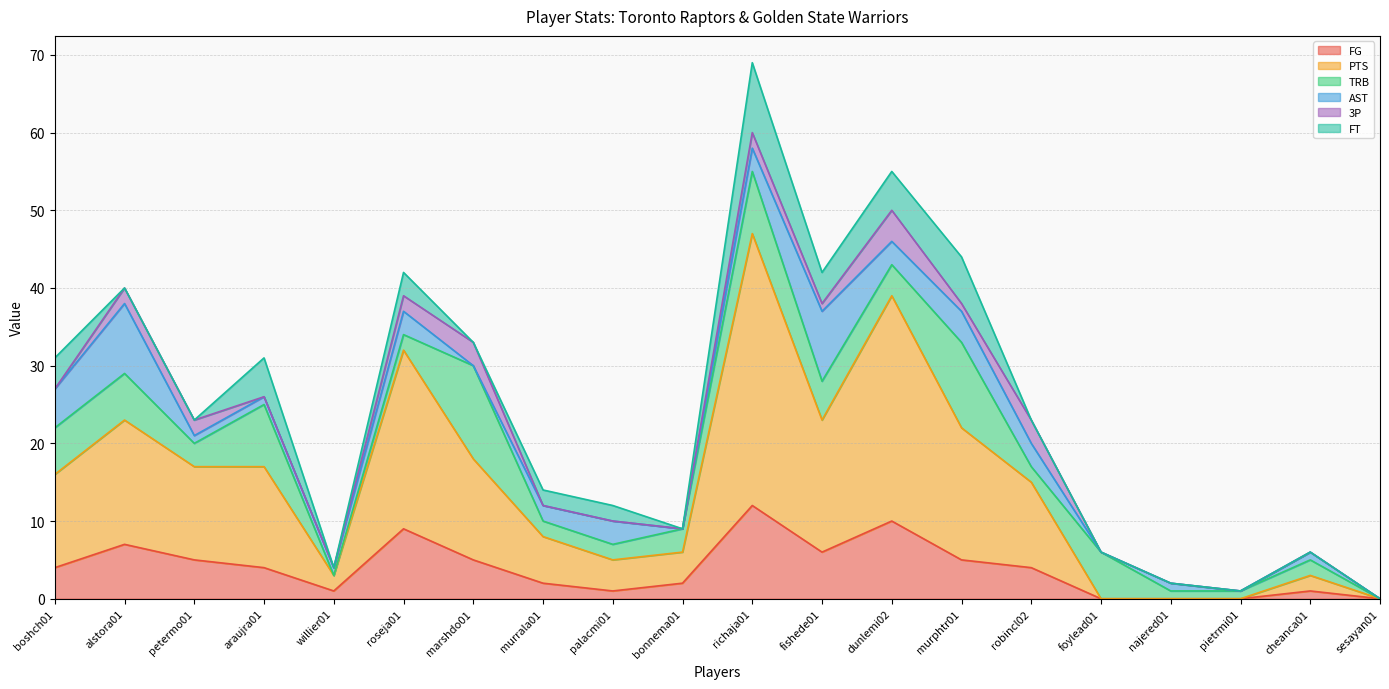

List the series in order of their peak value, lowest first.

3P, AST, FT, FG, TRB, PTS